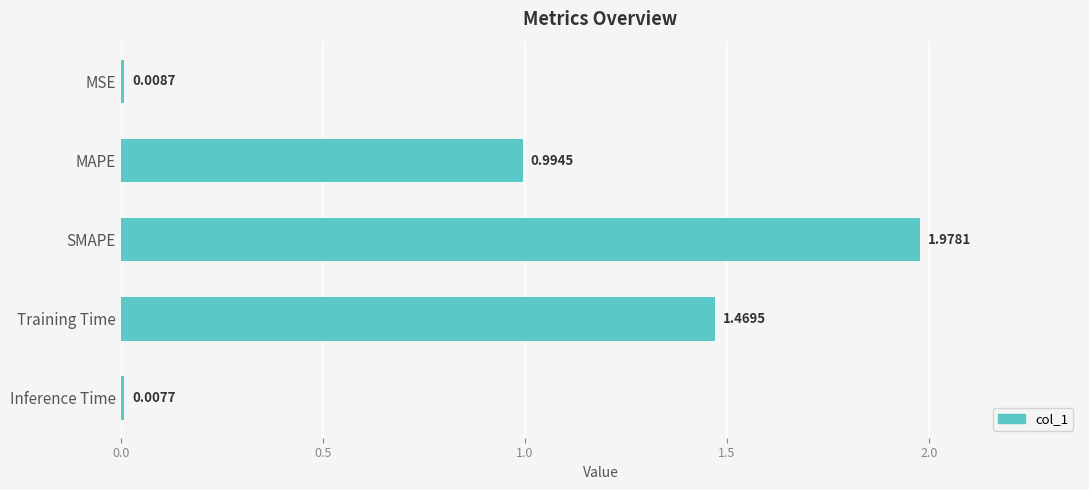

List the labels in order of value, largest first.

SMAPE, Training Time, MAPE, MSE, Inference Time